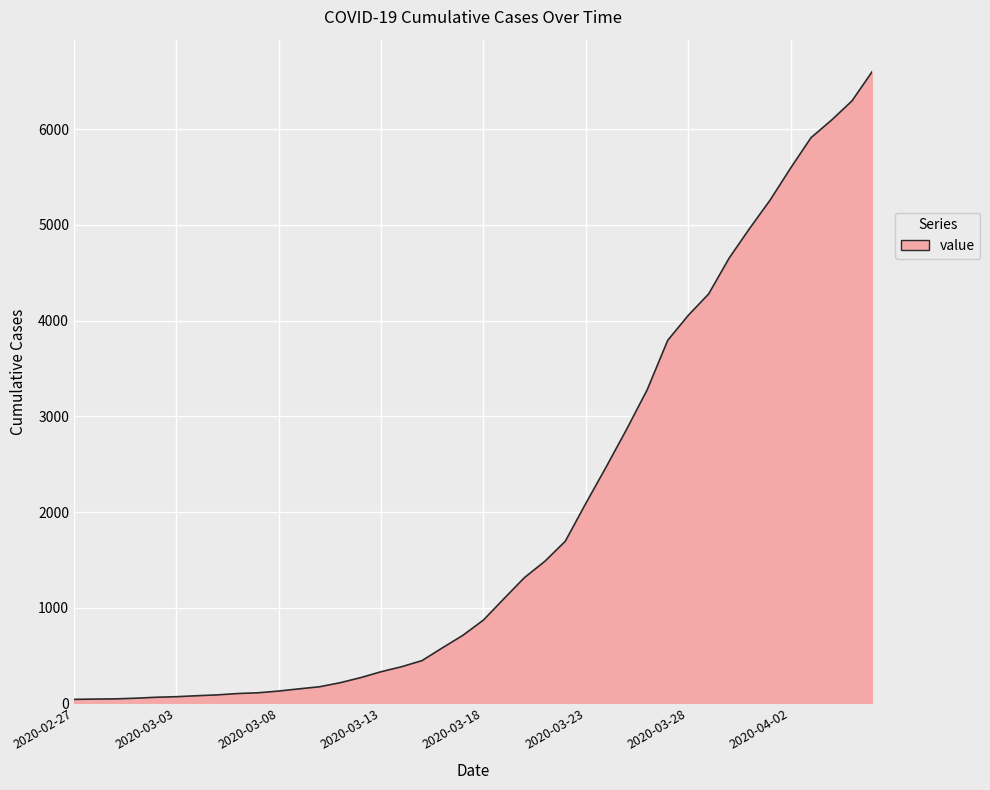

What is the difference between the maximum and minimum values?

6564